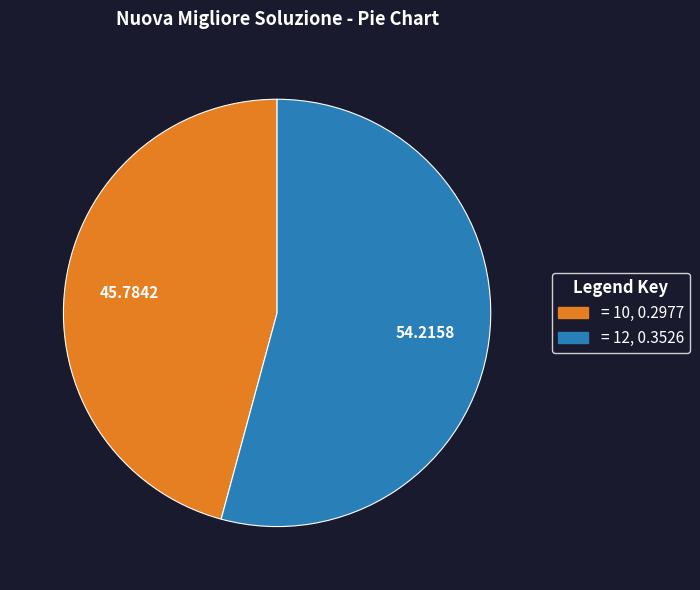

Is there any slice that represents more than half of the pie?

Yes